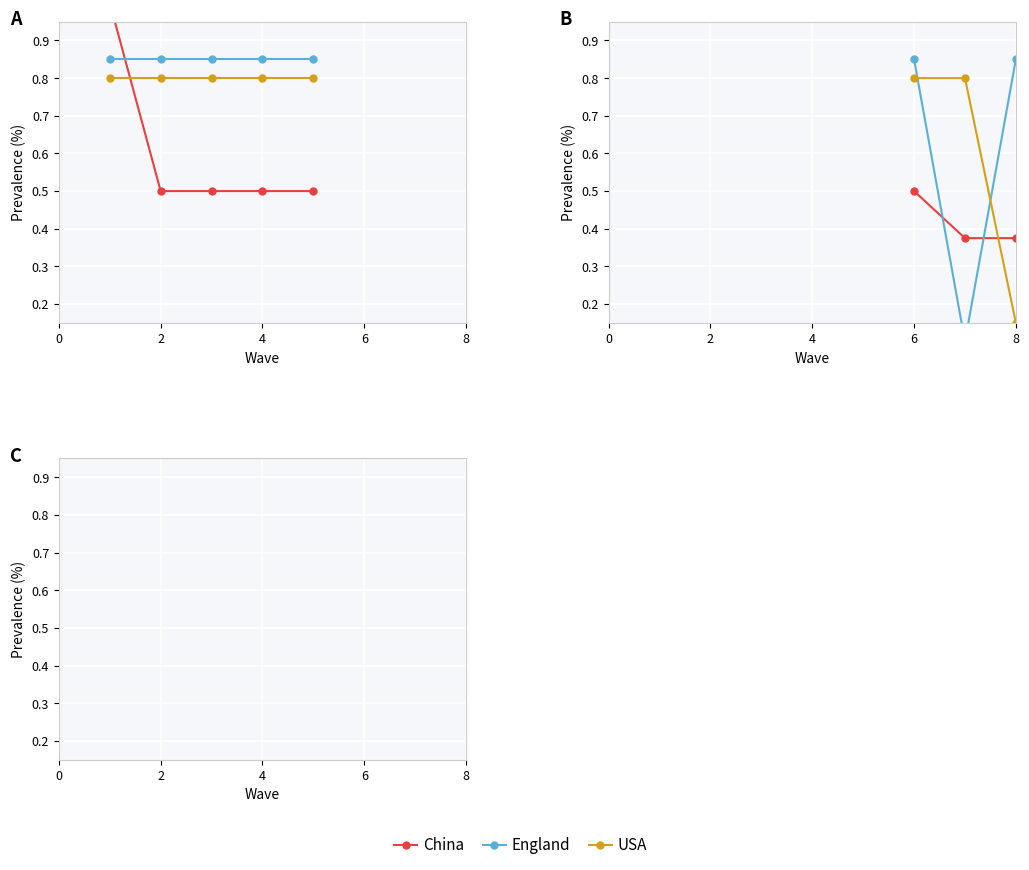

Is it true that USA equals 0.8 at 2?

True